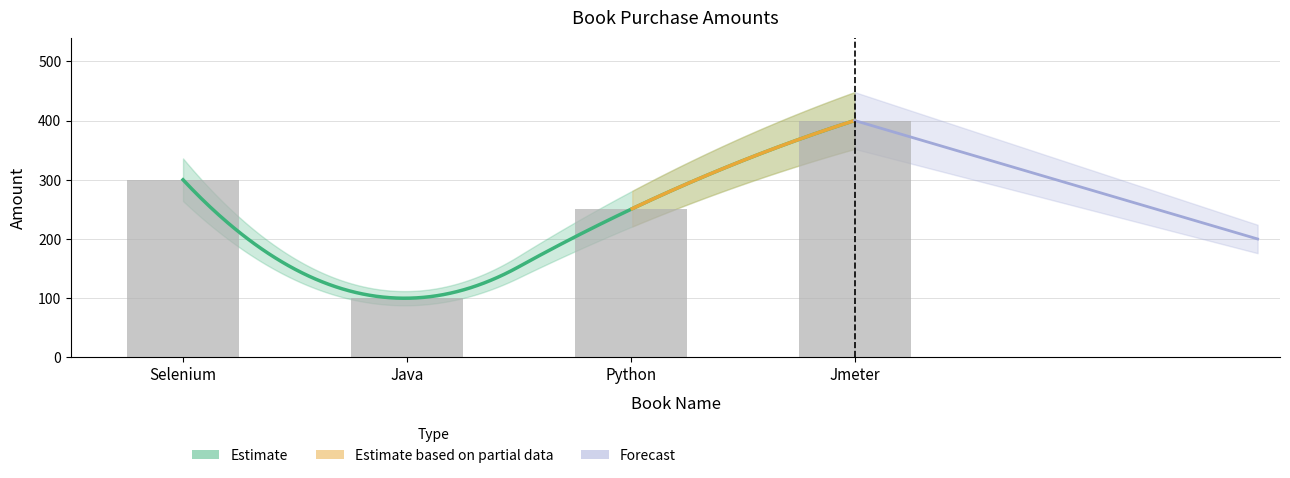

Rank the categories by value from highest to lowest.

Jmeter, Selenium, Python, Java